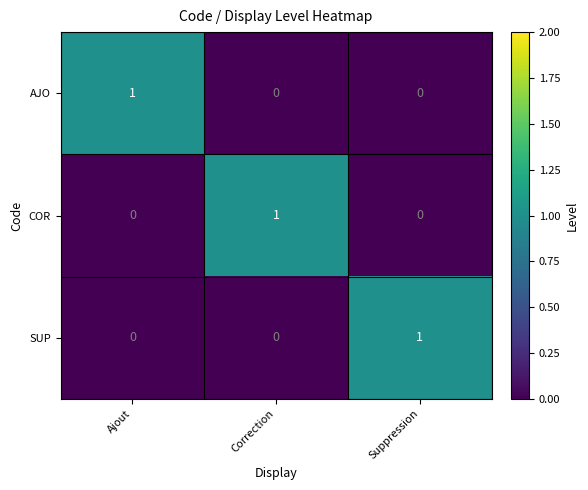

Reading left to right, transcribe all the data shown in this chart.

AJO: 1	0	0
COR: 0	1	0
SUP: 0	0	1